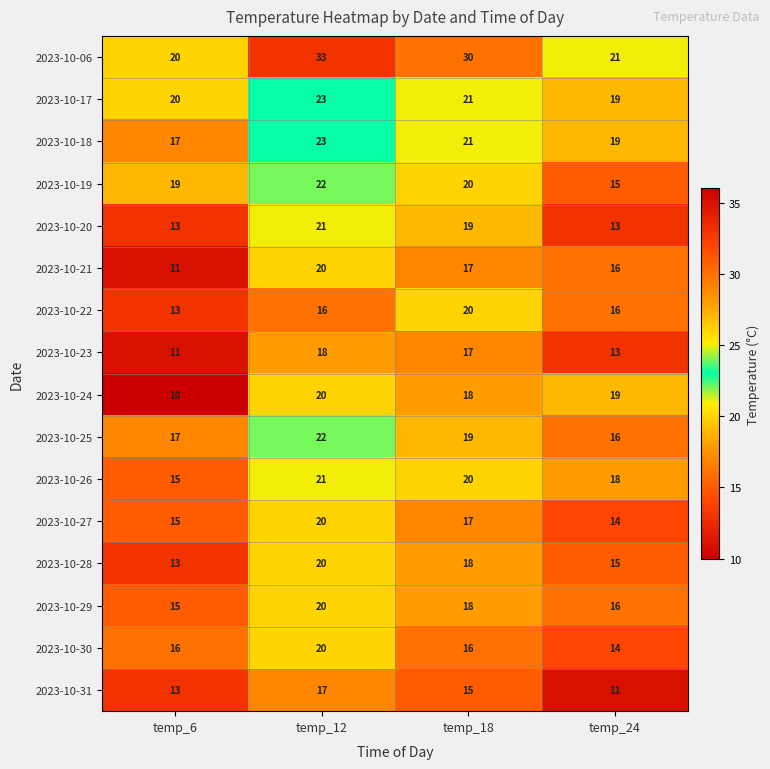

What is the average value of the 2023-10-31 series?

14